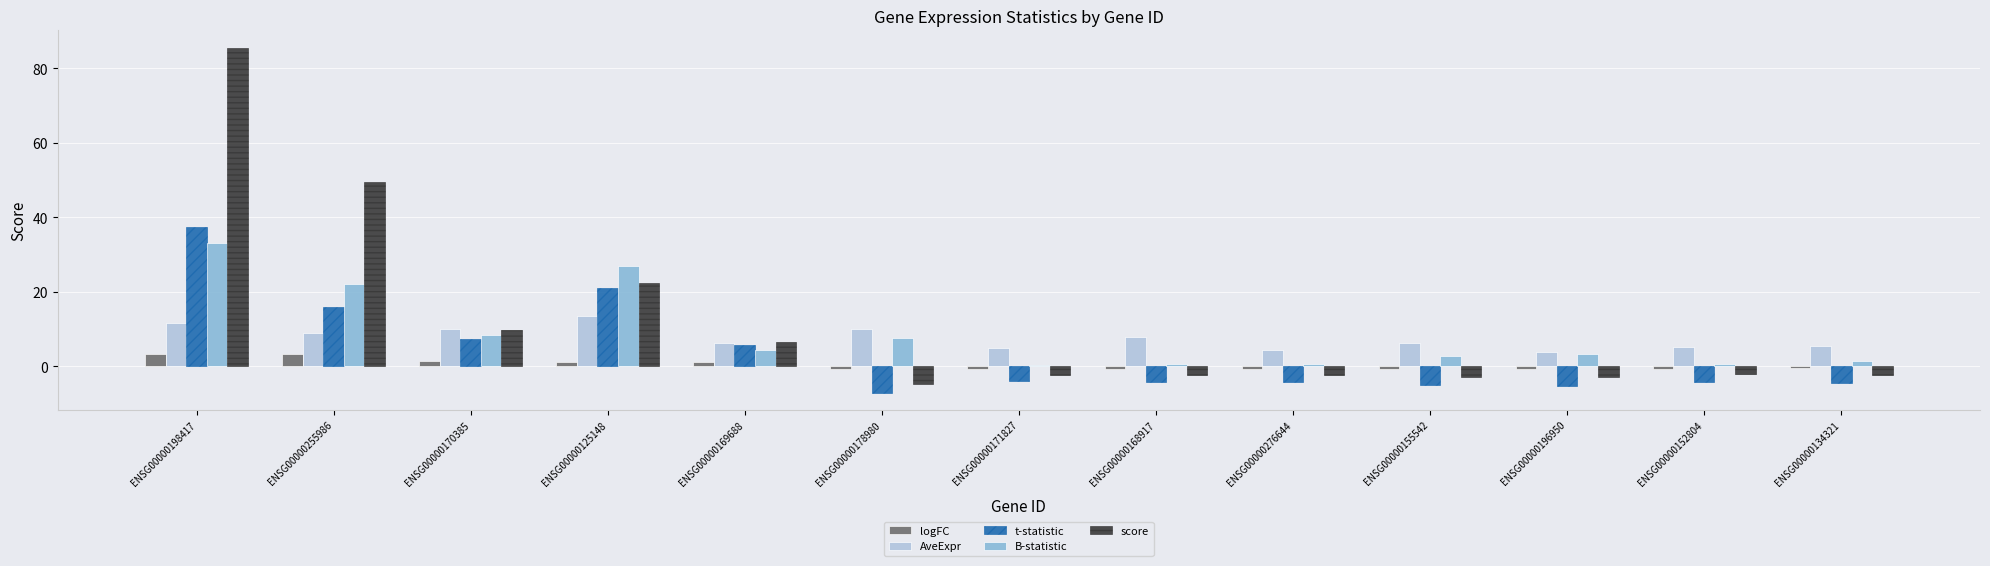

What is the approximate value of t-statistic at ENSG00000168917?

-4.2